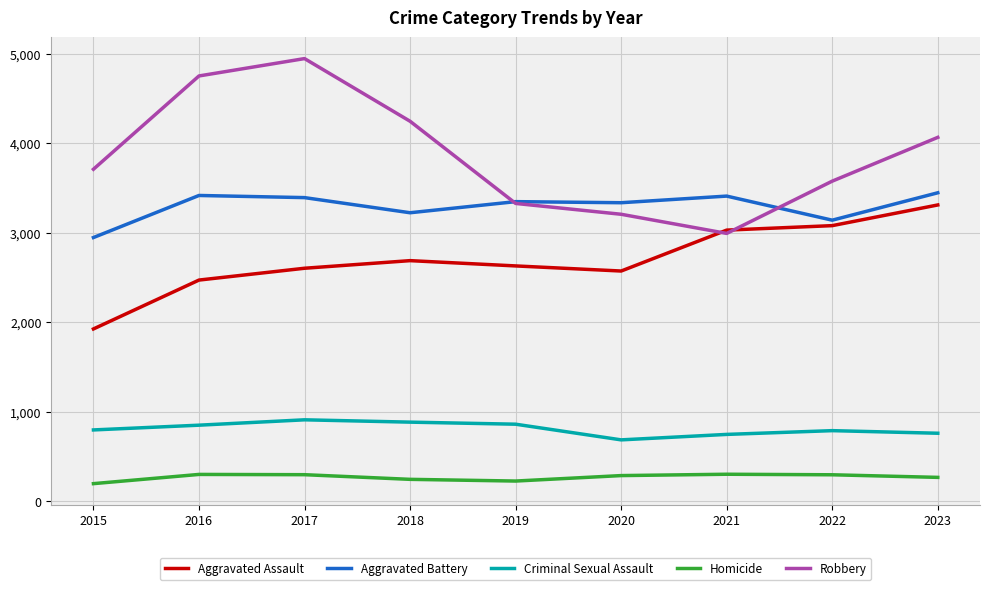

Rank the series by their average value, from highest to lowest.

Robbery, Aggravated Battery, Aggravated Assault, Criminal Sexual Assault, Homicide